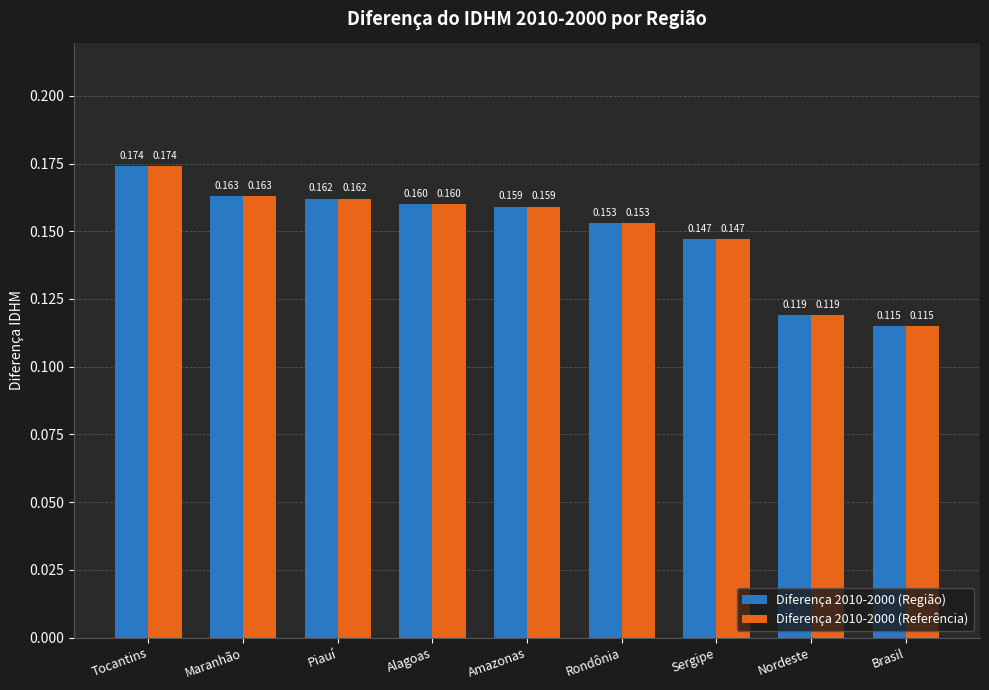

What are all the series names shown in the legend?

Diferença 2010-2000 (Região), Diferença 2010-2000 (Referência)